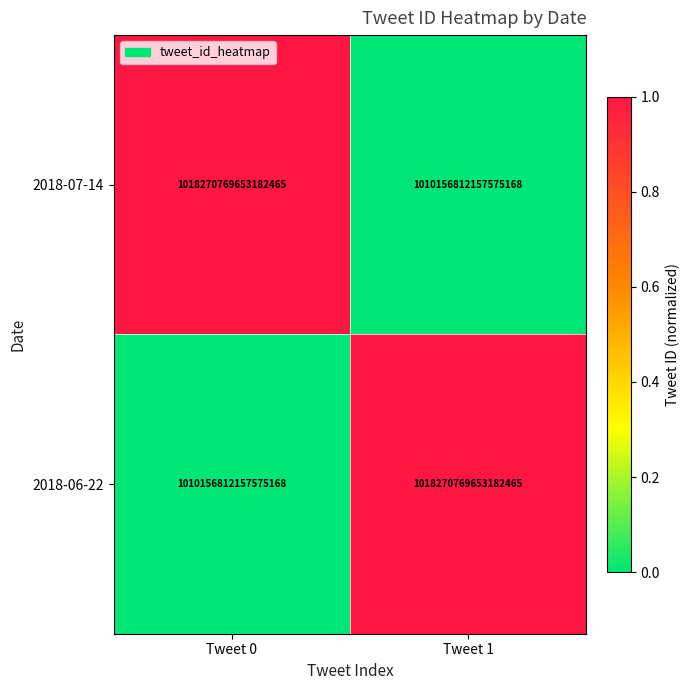

The 2018-07-14 series shows 426568124223921792 at Tweet 1. True or false?

False